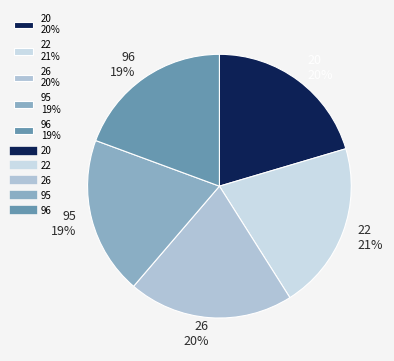

To the nearest percent, what is the average slice percentage?

20%